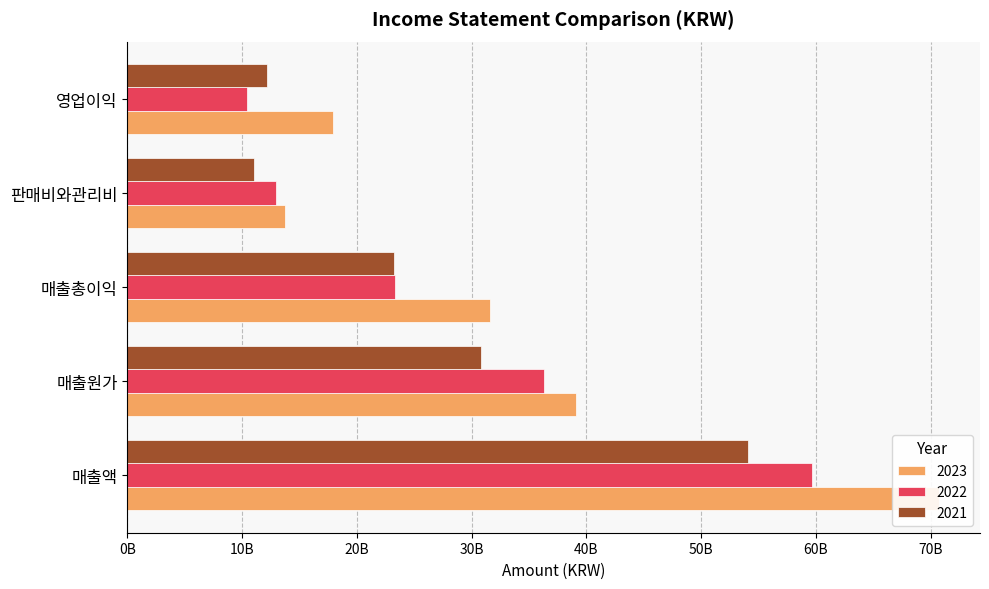

Which series has the widest spread of values?

2023